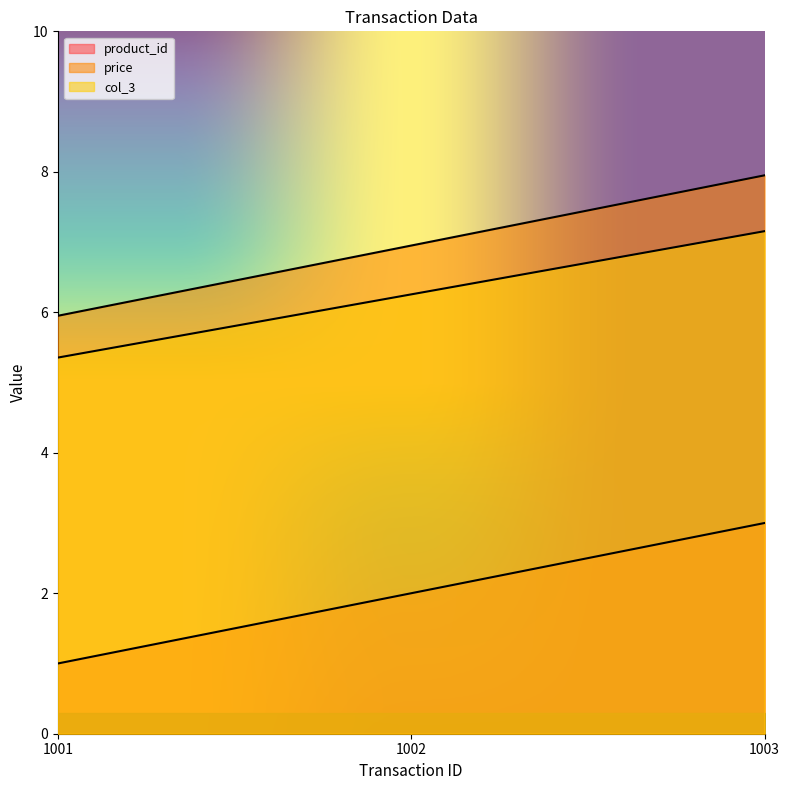

True or false: product_id has a value of 4.4 at 1003.

False